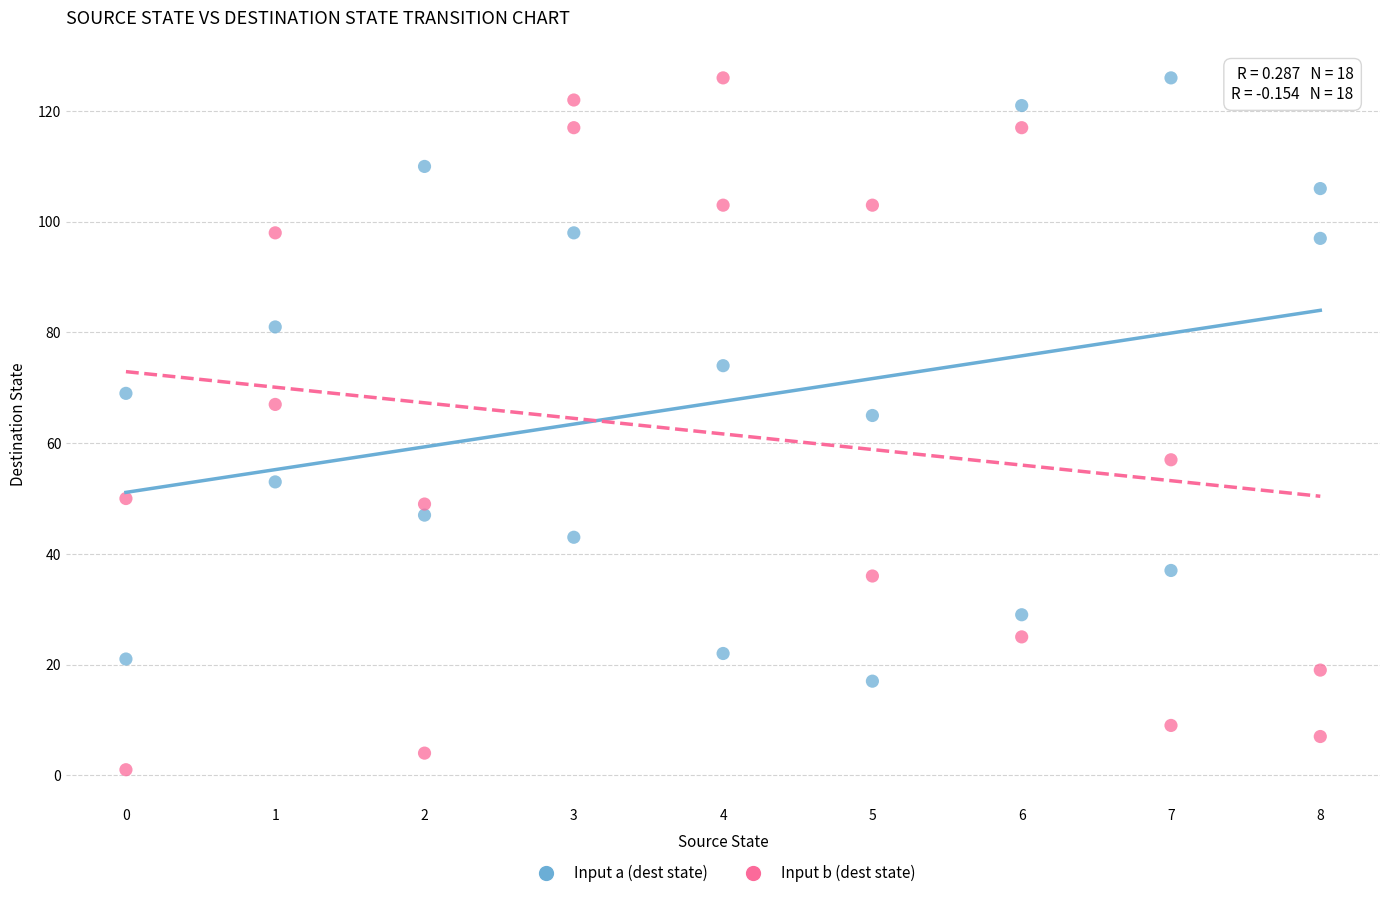

Which series contains the lowest Y value?

Input b (dest state)